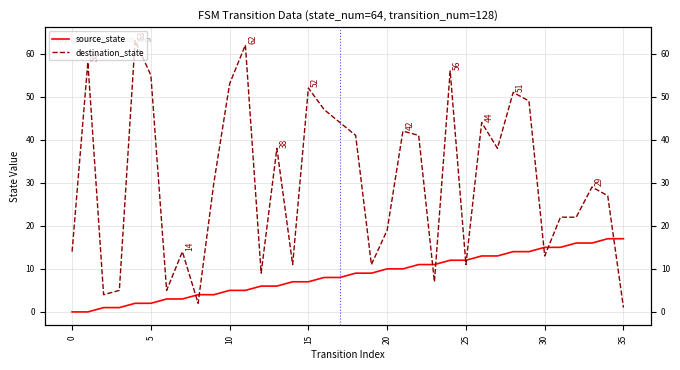

What is the difference between the highest and lowest values at 31?

7